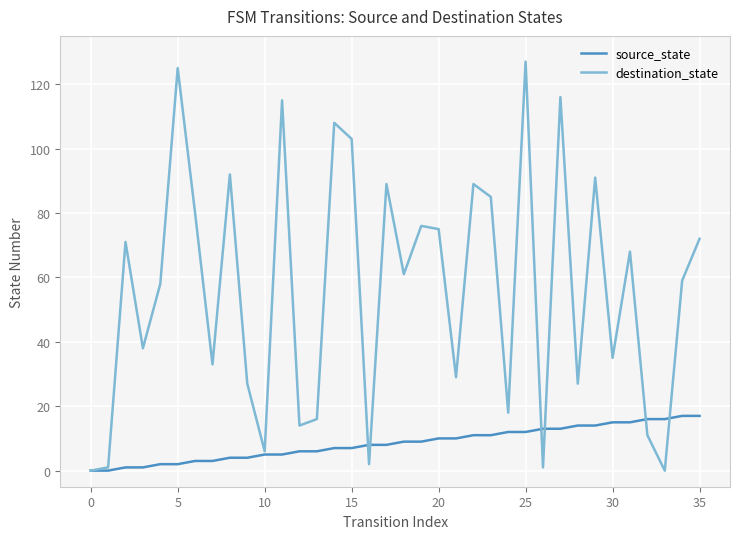

Rank the series by their maximum value, from lowest to highest.

source_state, destination_state